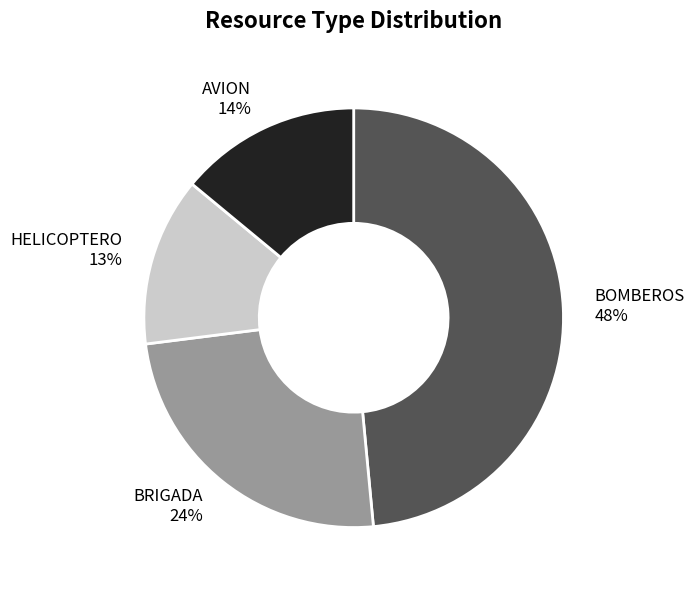

How many segments does this pie chart have?

4